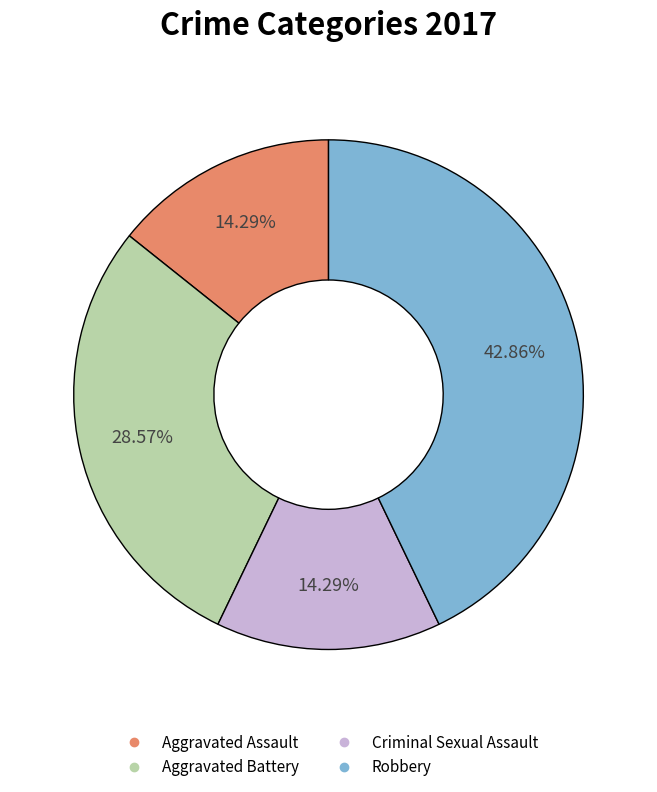

Which category has the biggest portion of the pie?

Robbery